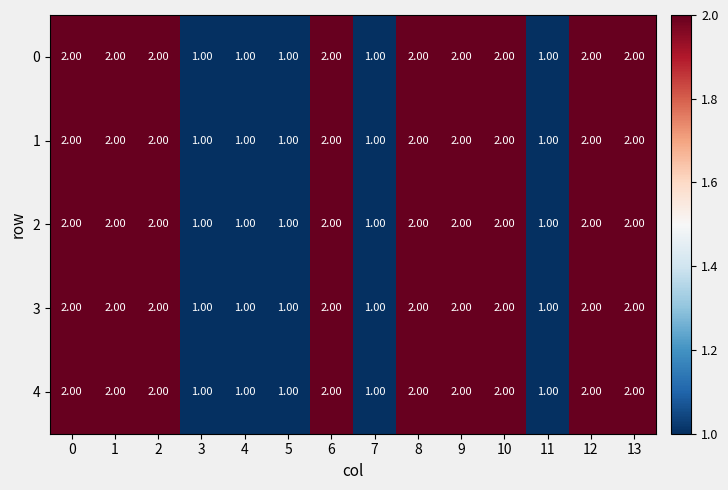

What is the total value across all series at 5?

5